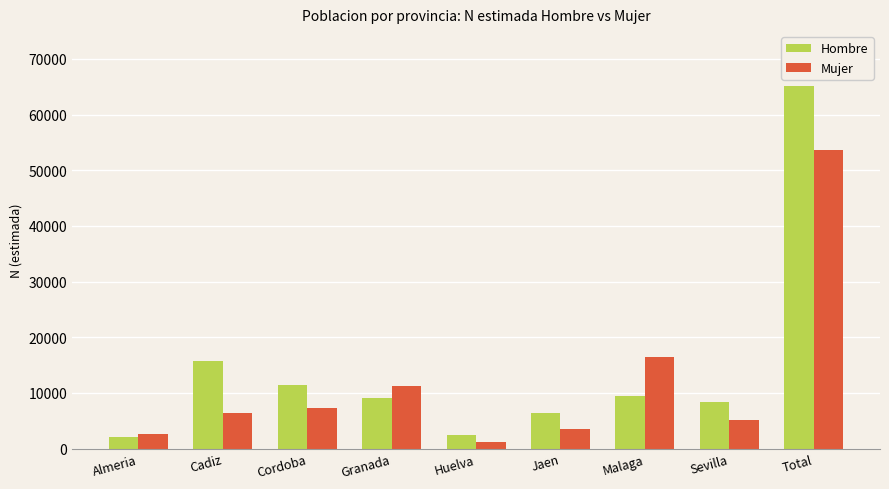

True or false: Hombre has a value of 3341 at Cordoba.

False